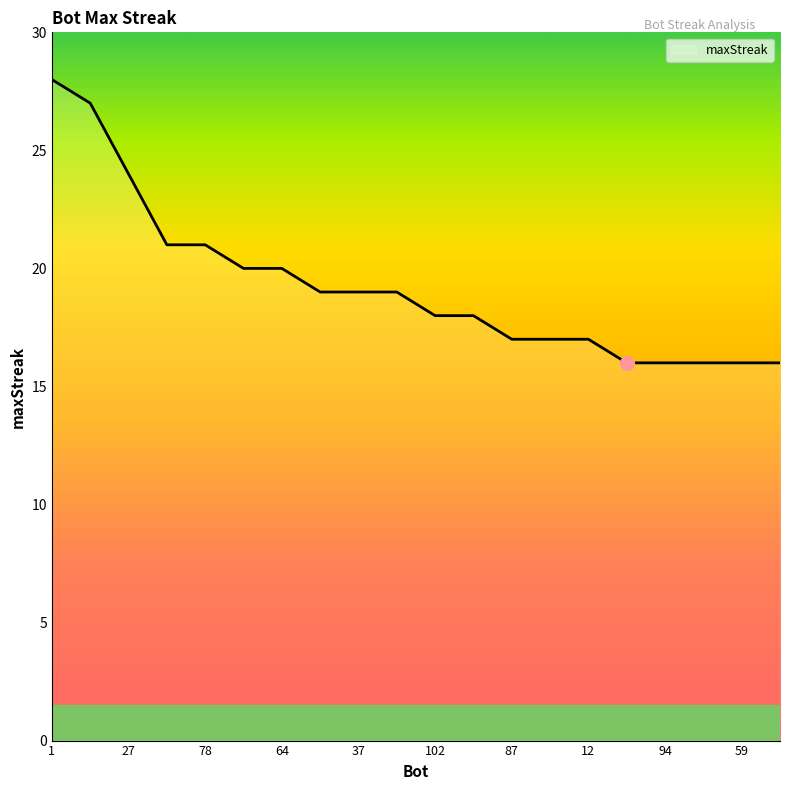

What is the greatest value displayed?

28